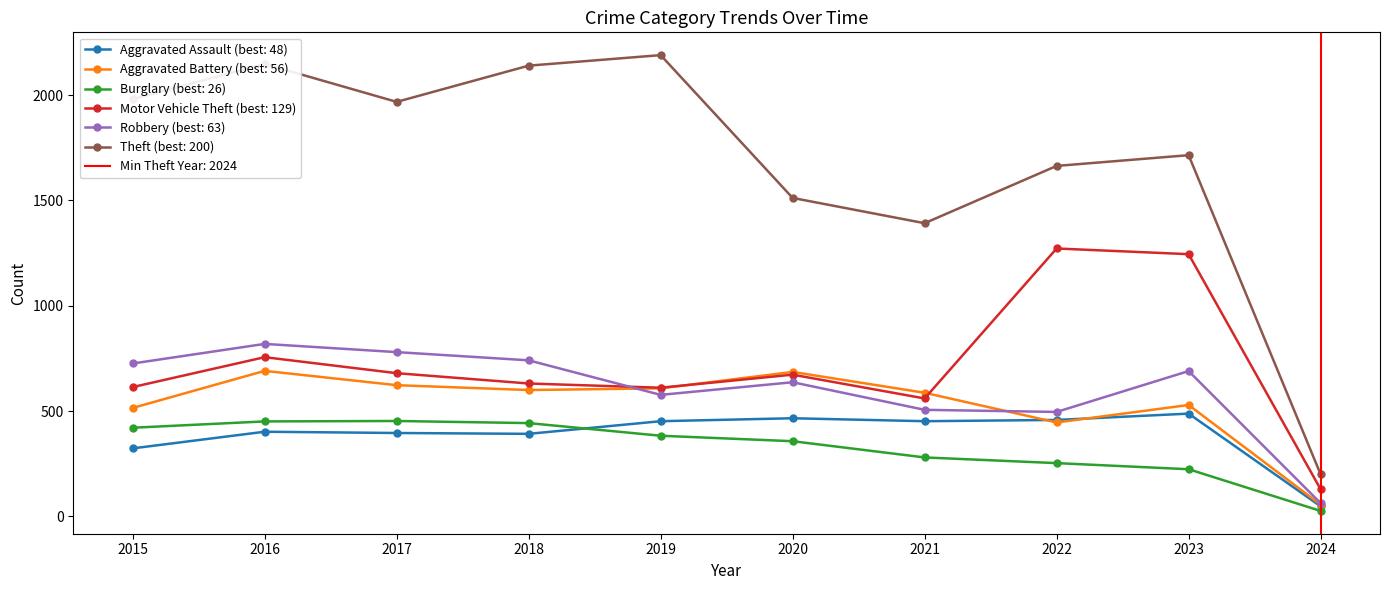

True or false: Theft has a value of 1664 at 2022.

True